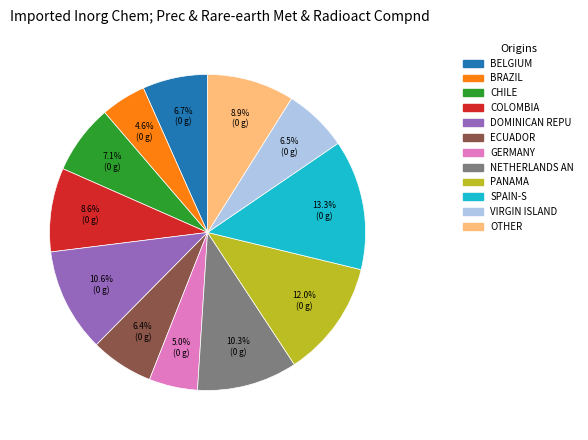

Does any single category account for the majority?

No